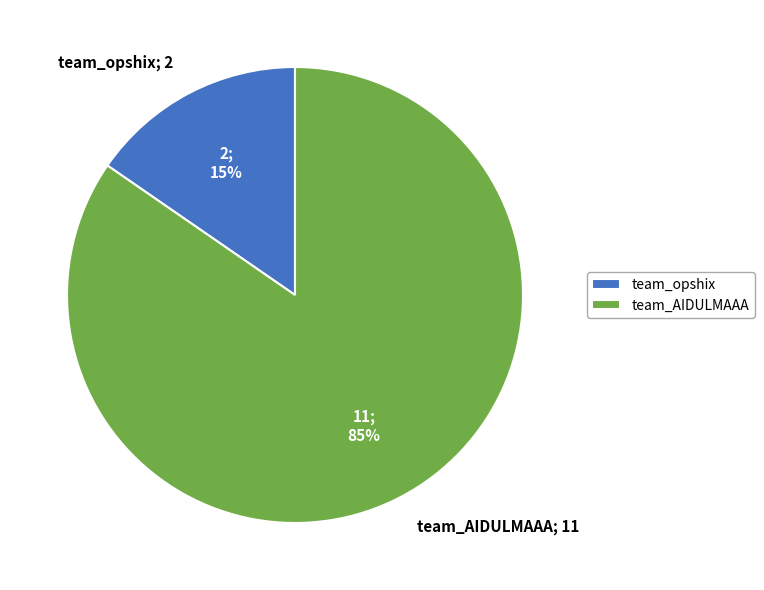

Count the number of slices in the pie.

2